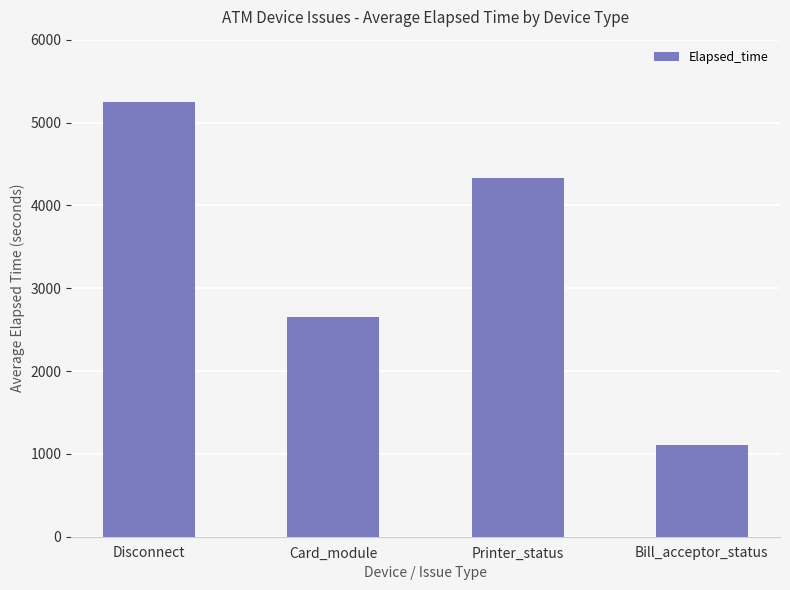

Where does the data first go above 4331?

Disconnect